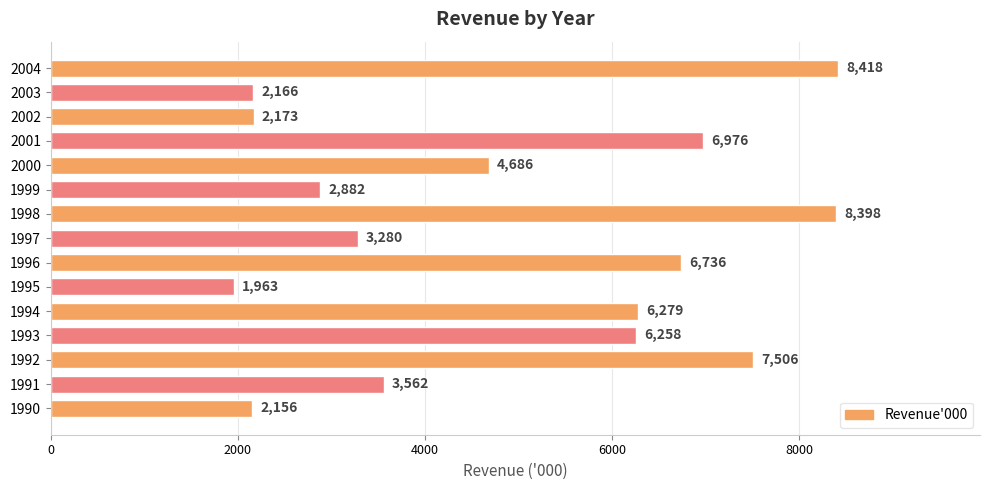

List the labels in order of value, smallest first.

1995, 1990, 2003, 2002, 1999, 1997, 1991, 2000, 1993, 1994, 1996, 2001, 1992, 1998, 2004